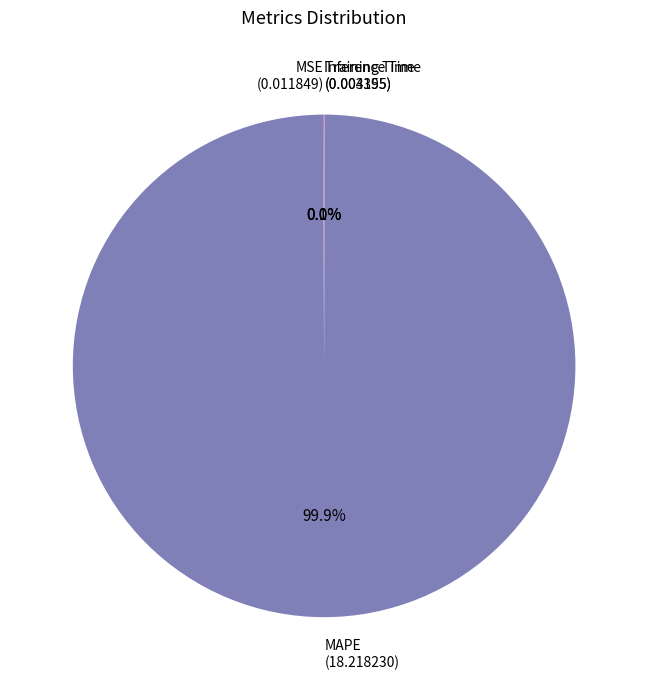

Does any single category account for the majority?

Yes